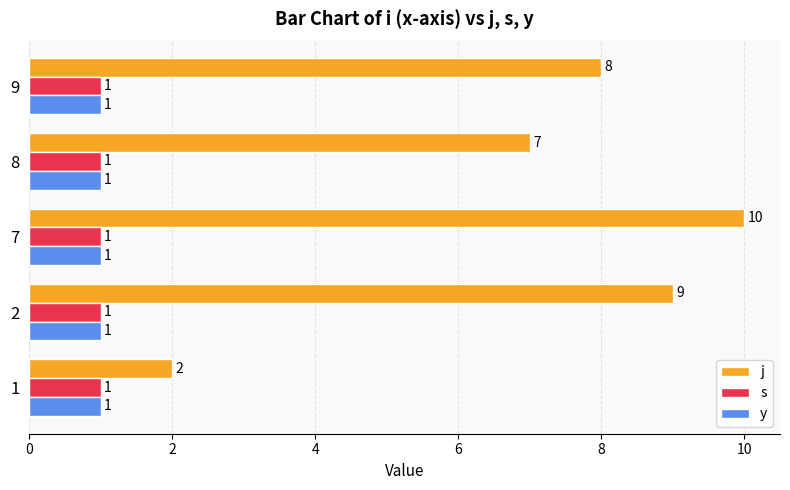

What is the difference between the highest and lowest values at 8?

6